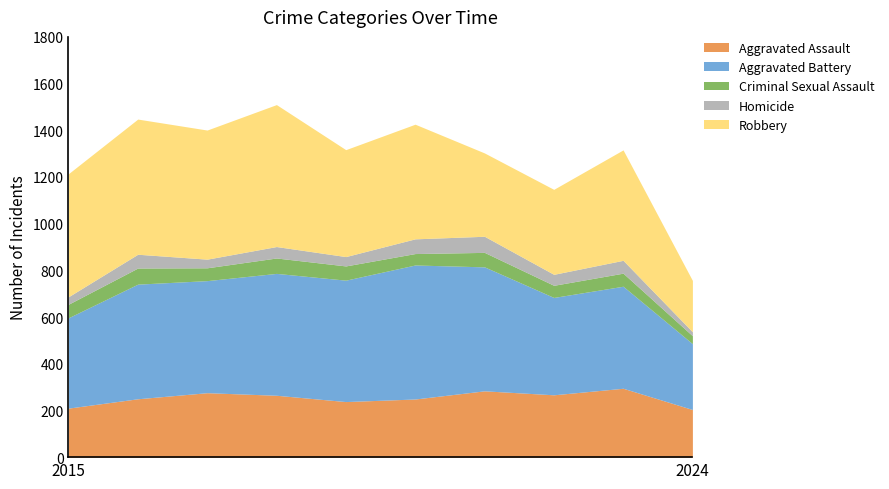

Does the chart display data point markers on the line(s)?

No